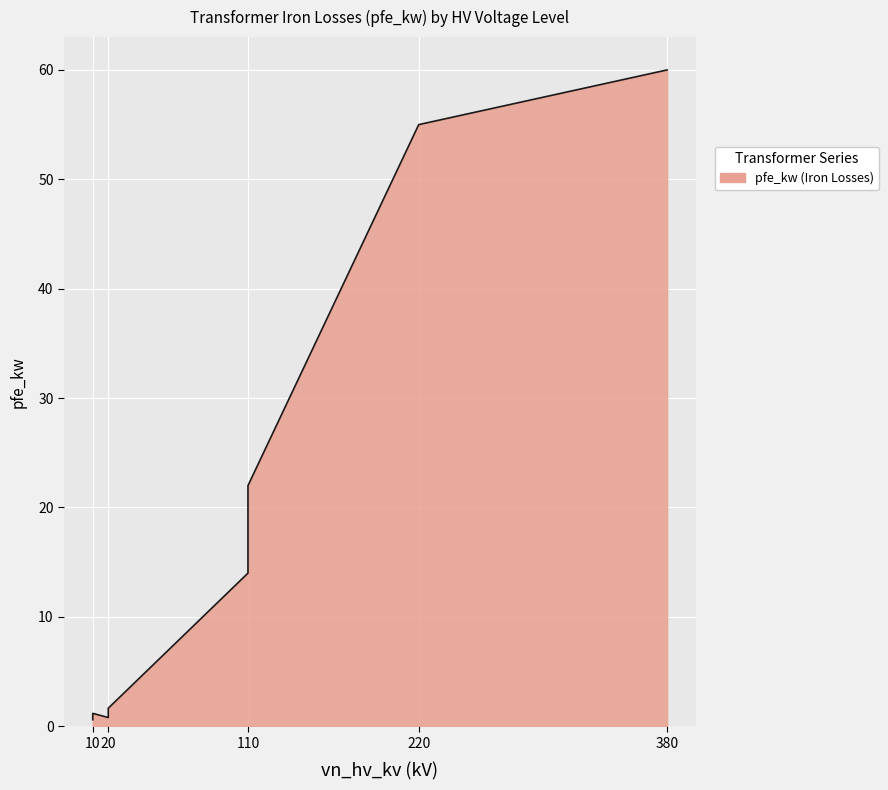

What is the value of the 13th point from the left?

0.6